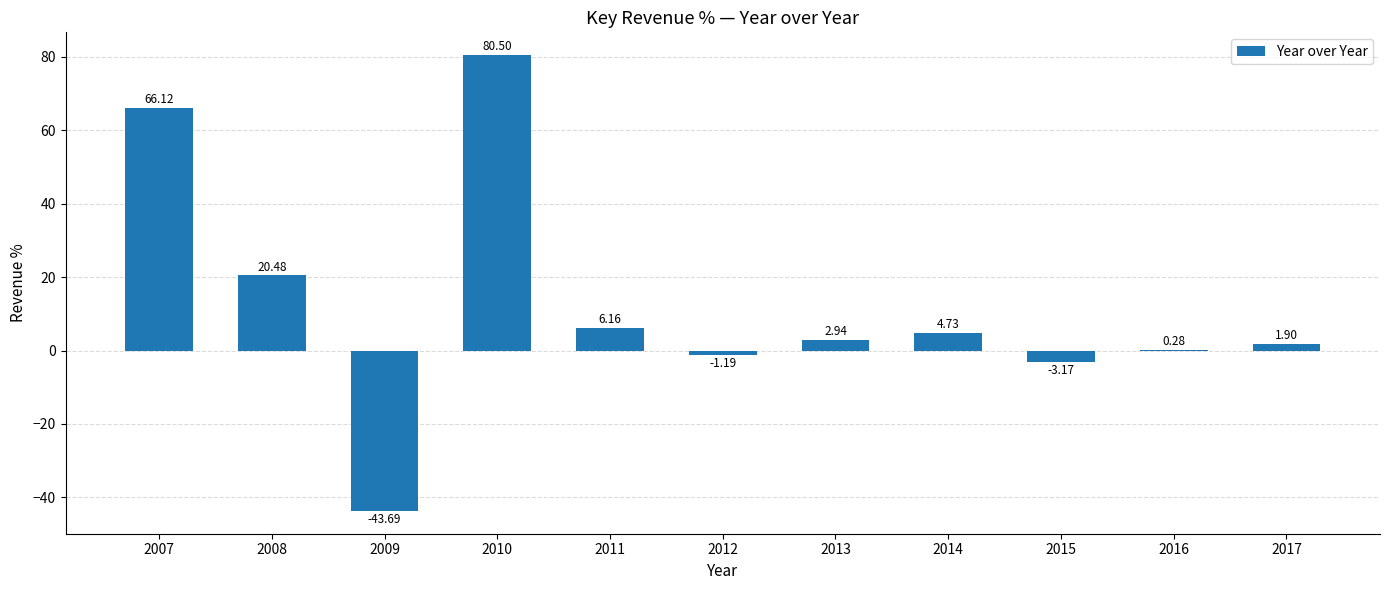

What is the sum of the values at 2008 and 2010?

101.0